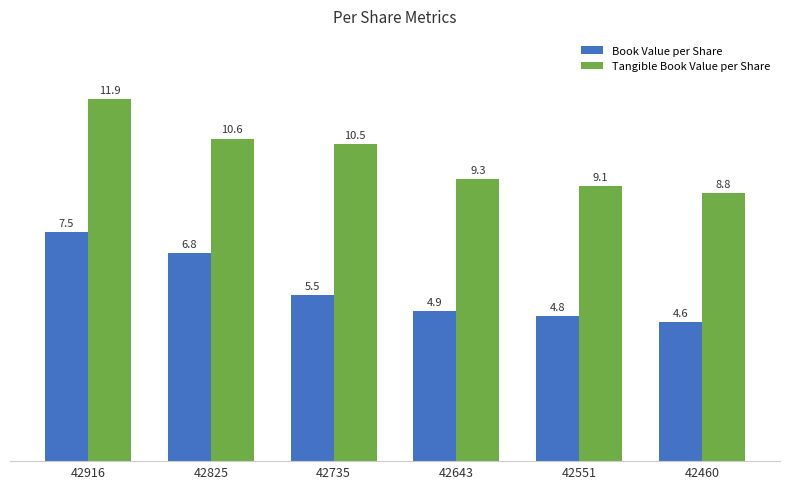

Is the value of Tangible Book Value per Share at 42460 greater than the value of Book Value per Share at 42916?

Yes